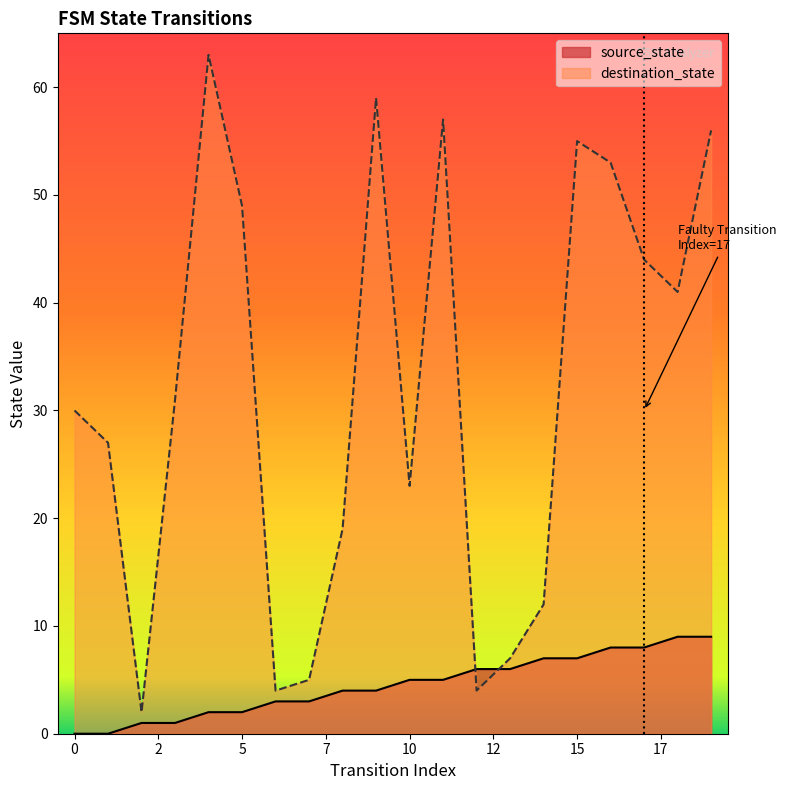

What is the average value of the destination_state series?

32